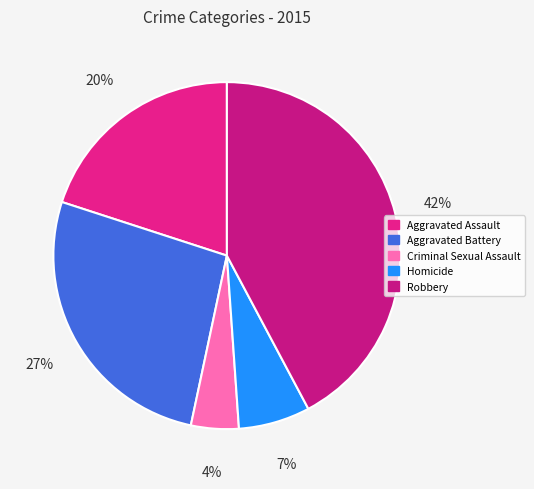

What portion of the pie excludes Robbery?

57.8%